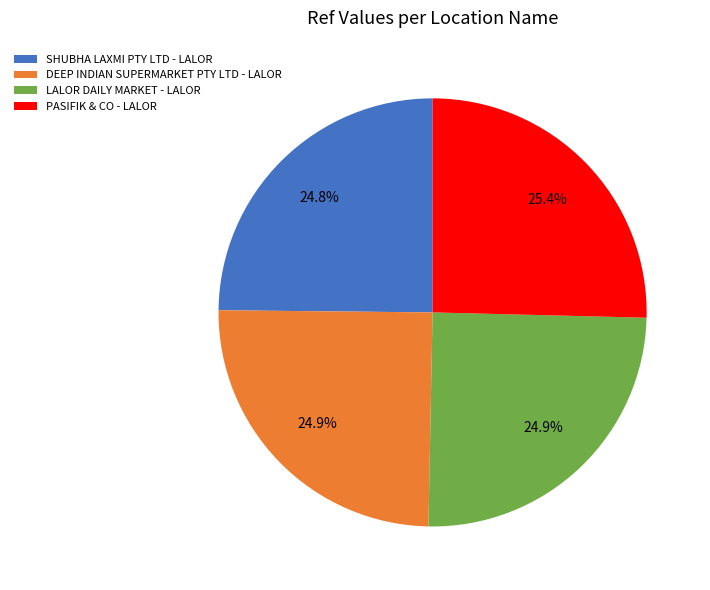

Combined, what portion of the pie is LALOR DAILY MARKET - LALOR and PASIFIK & CO - LALOR?

50.3%